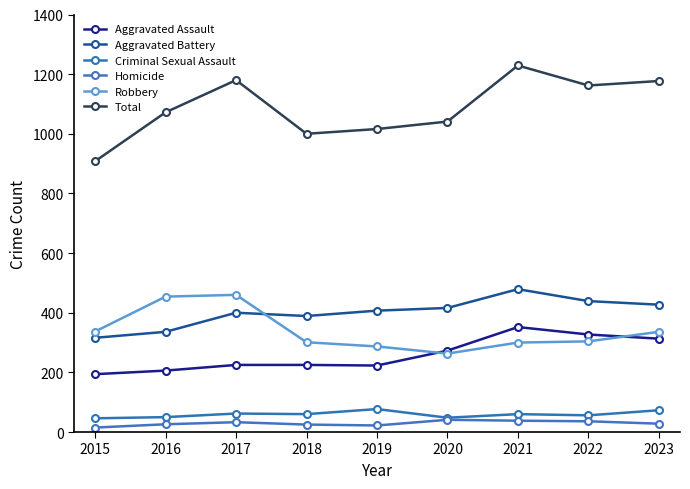

Reading left to right, what are all the values shown in this chart?

Aggravated Assault: 194	206	225	225	223	273	352	327	313
Aggravated Battery: 316	336	400	389	407	416	479	439	427
Criminal Sexual Assault: 46	50	62	60	77	48	60	56	73
Homicide: 15	26	33	25	22	41	38	36	28
Robbery: 337	454	460	301	287	263	300	304	336
Total: 908	1072	1180	1000	1016	1041	1229	1162	1177